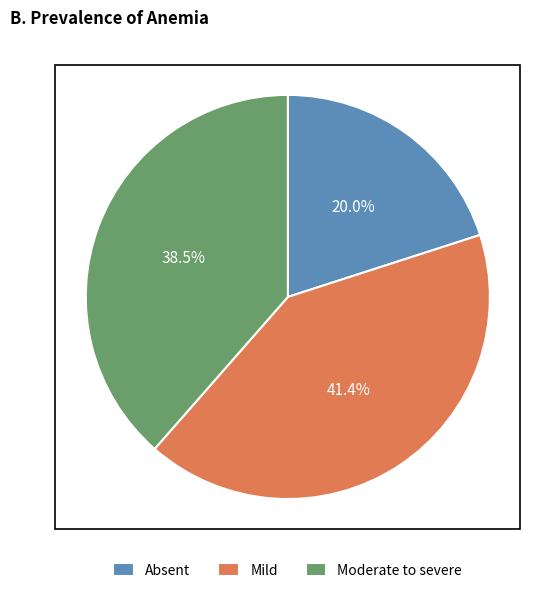

Between Mild and Absent, which is larger?

Mild